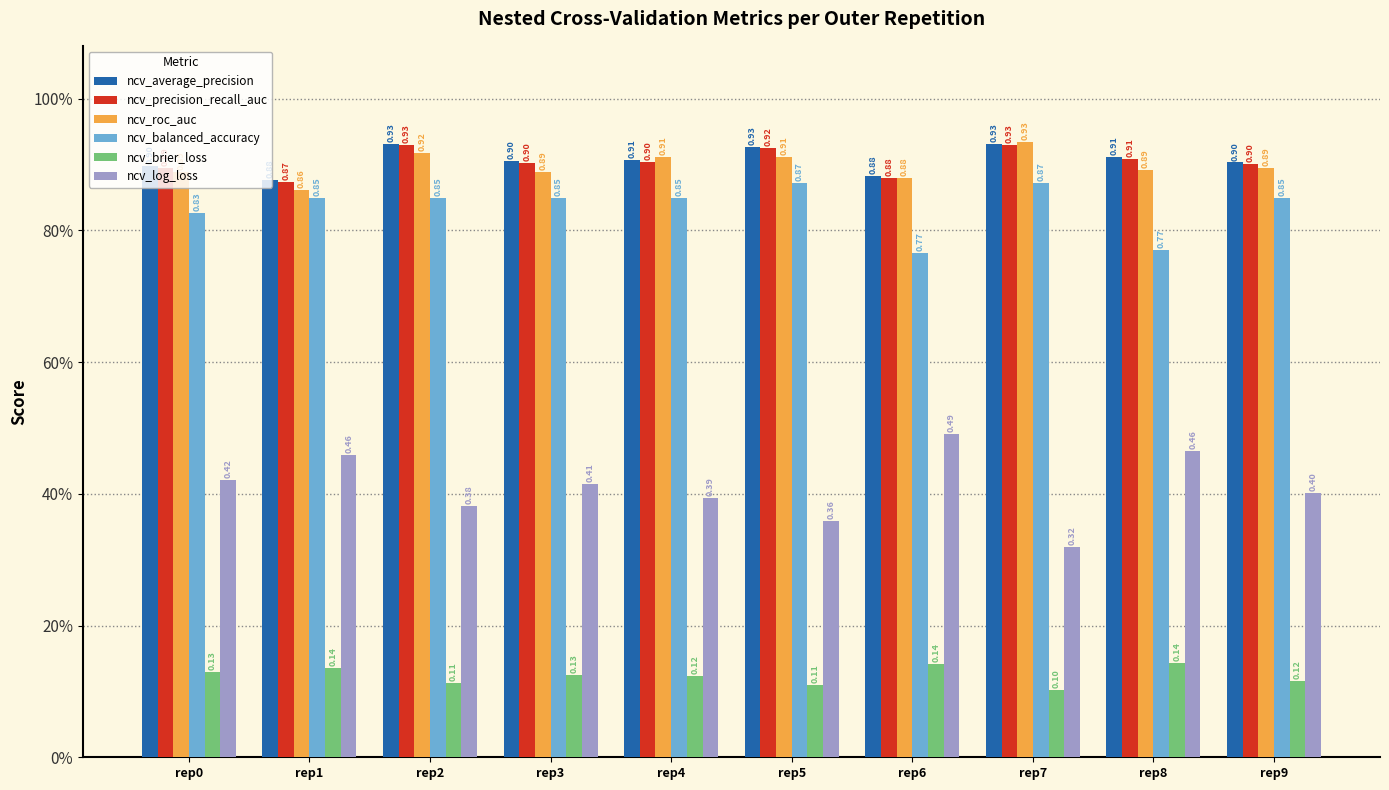

Between rep5 and rep3, which is larger?

rep5